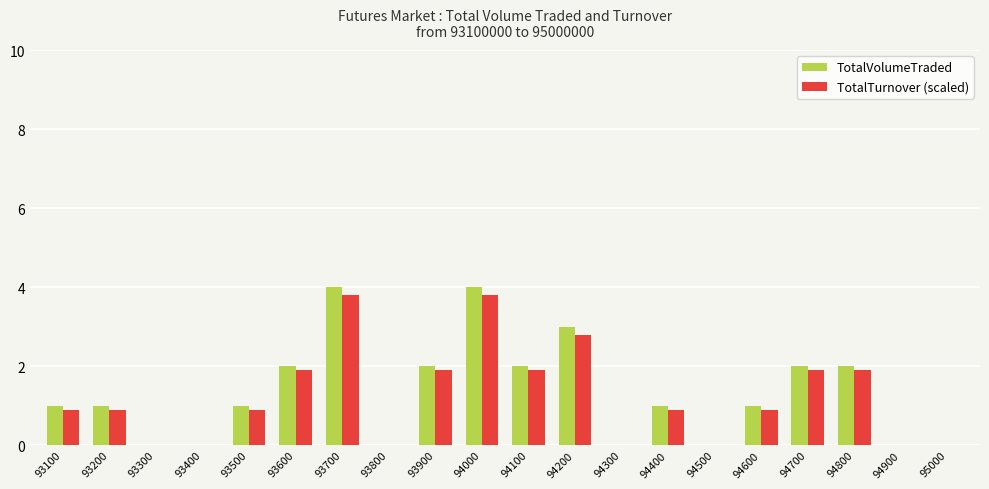

What is the sum of the TotalTurnover (scaled) values at 93200 and 93700?

4.7